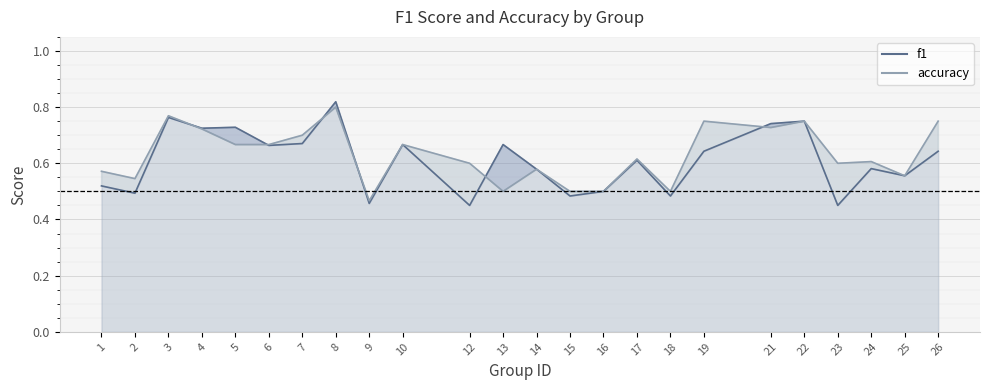

Which label corresponds to the smallest value in the chart?

12